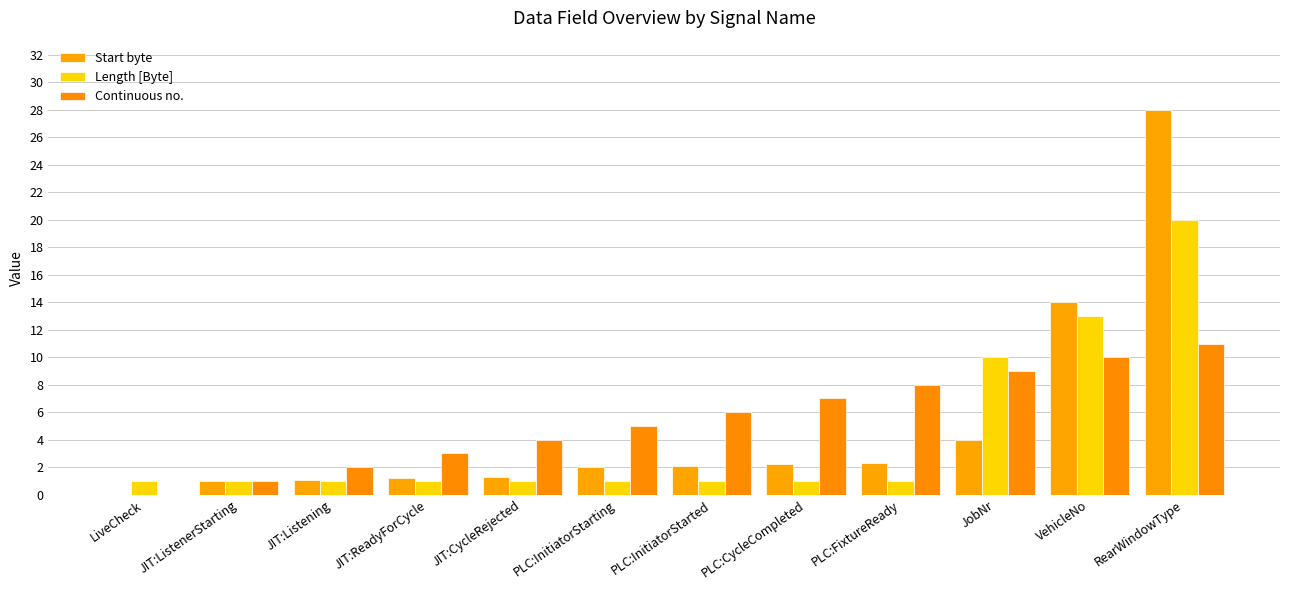

What is the spread (max minus min) of values at JobNr?

6.0